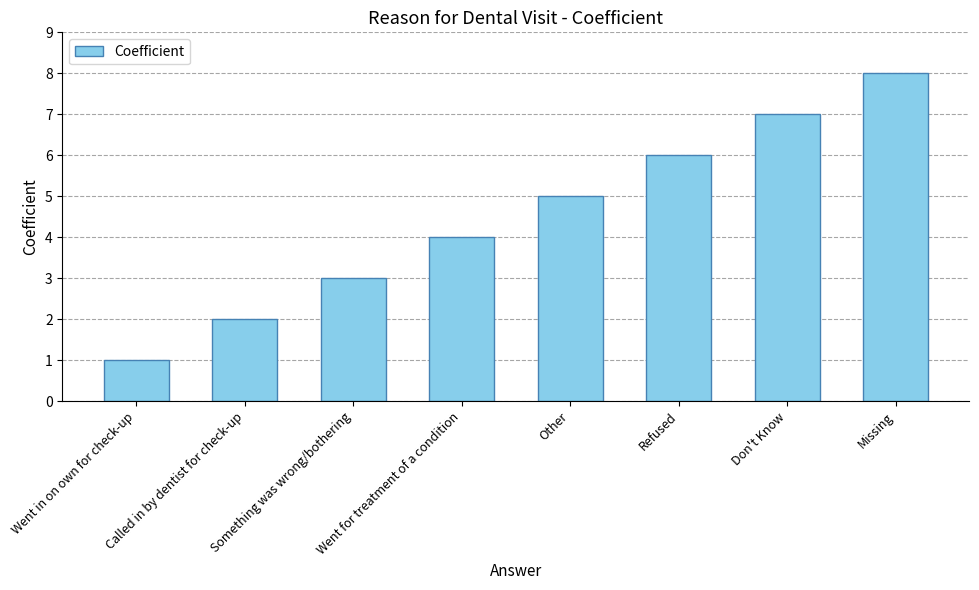

The value at Don't Know is 7. True or false?

True